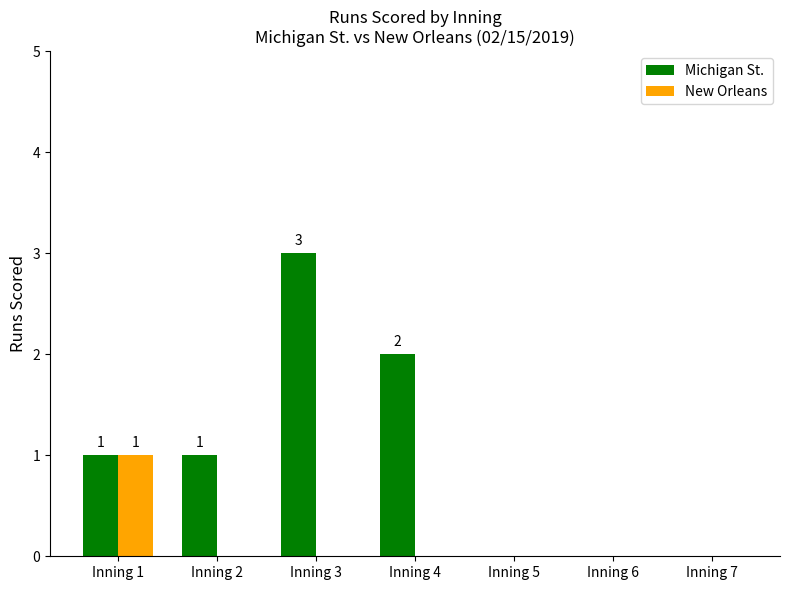

What is the greatest value displayed?

3